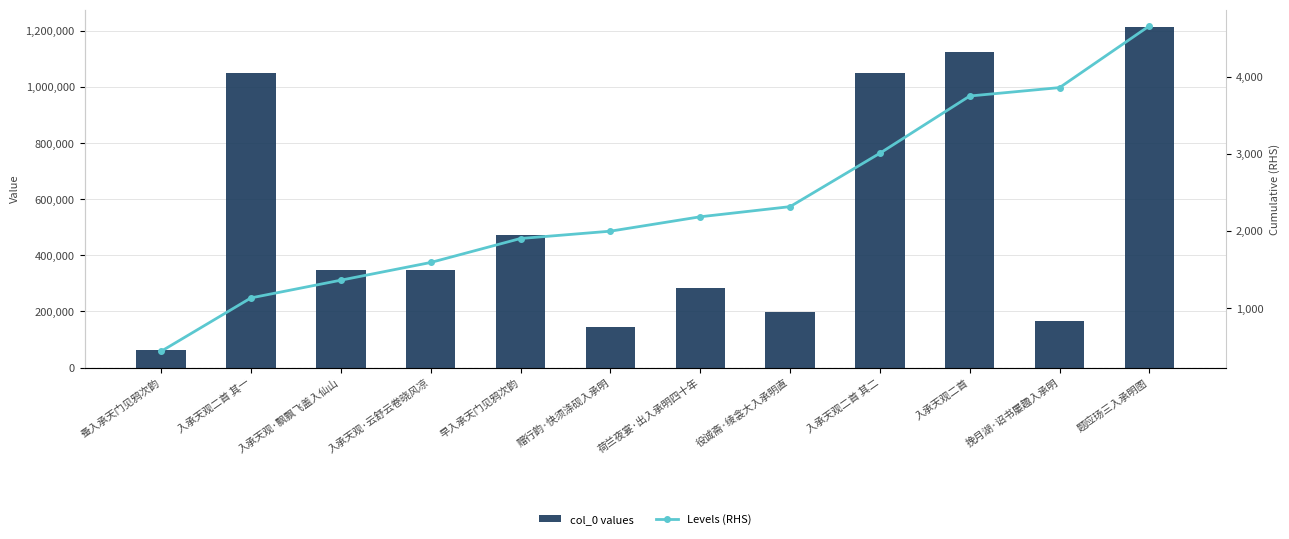

What value does the col_0 values series have at 入承天观二首 其二?

1050899.0